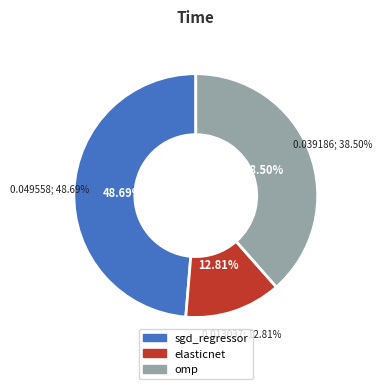

To the nearest percent, what is the combined percentage of elasticnet and omp?

51%